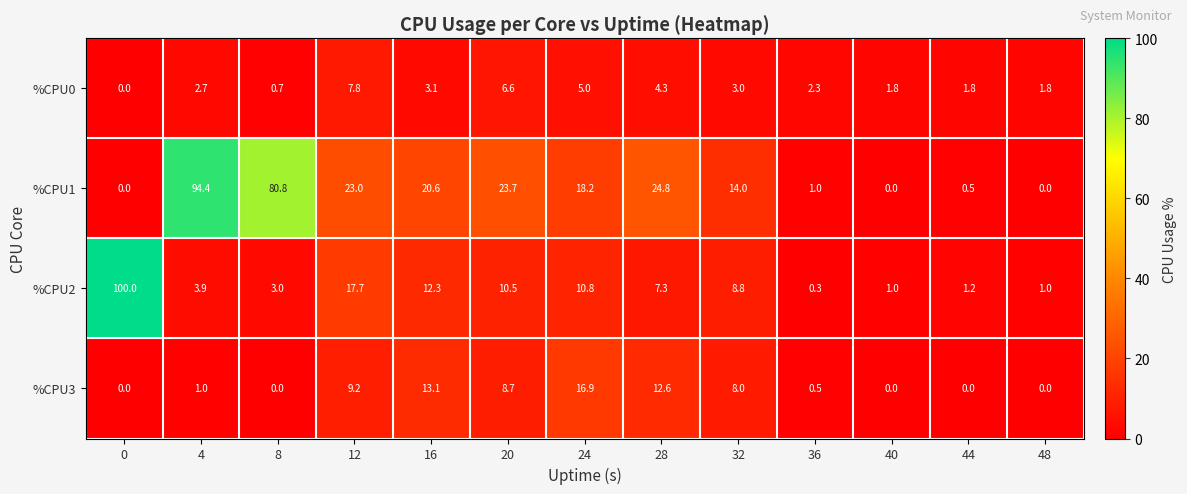

What is the difference between the maximum and minimum values in the %CPU1 series?

94.4